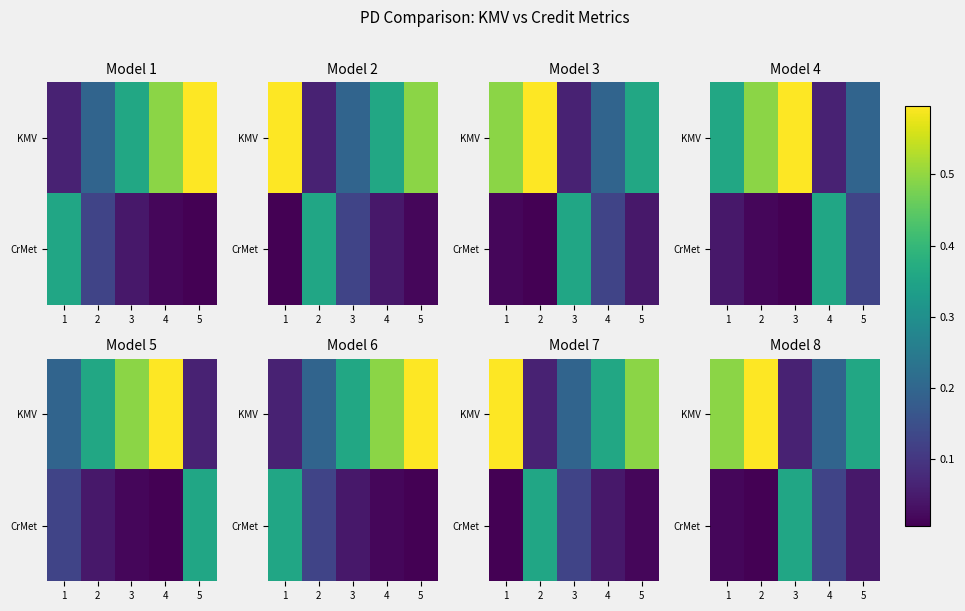

What is the total value across all series at 4?

0.3